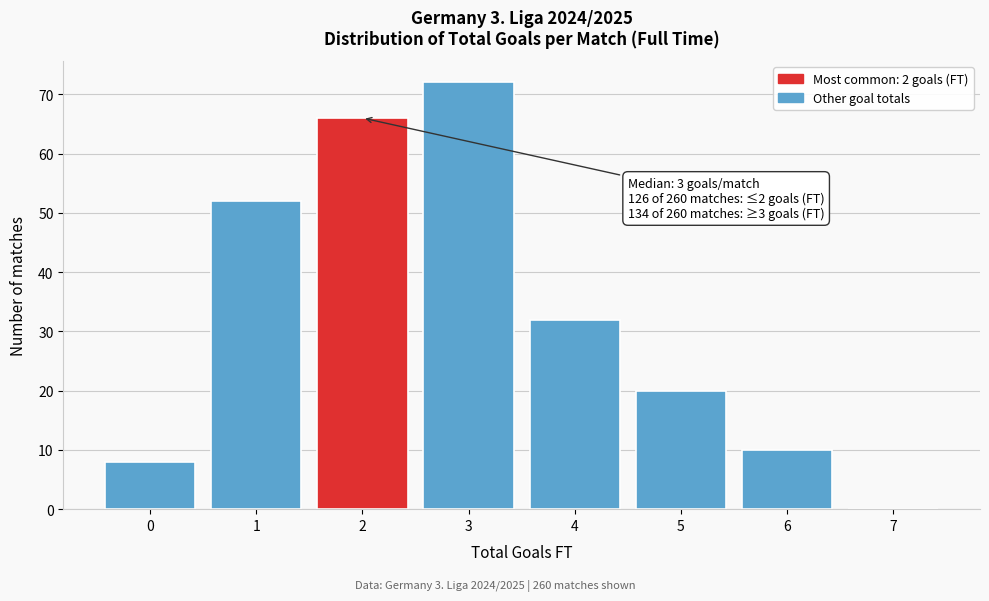

Reading left to right, what are all the values shown in this chart?

0=8	1=52	2=66	3=72	4=32	5=20	6=10	7=0